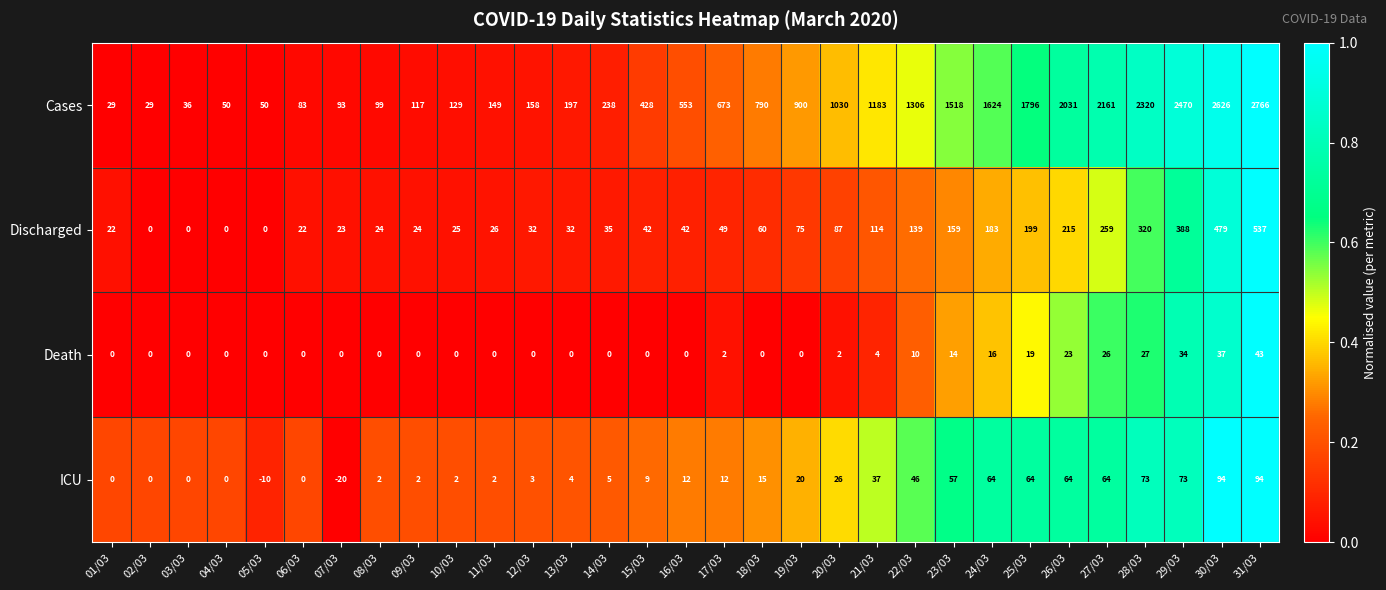

Is it true that Discharged equals 311 at 26/03?

False